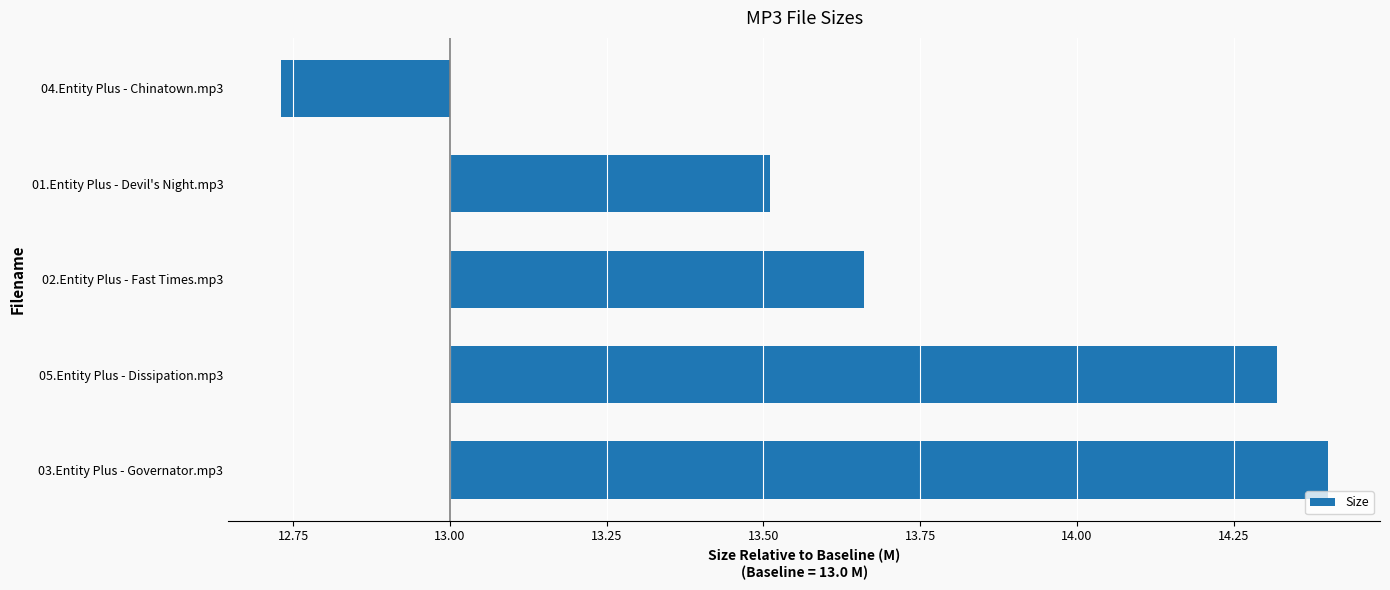

How many data points are less than 0?

1